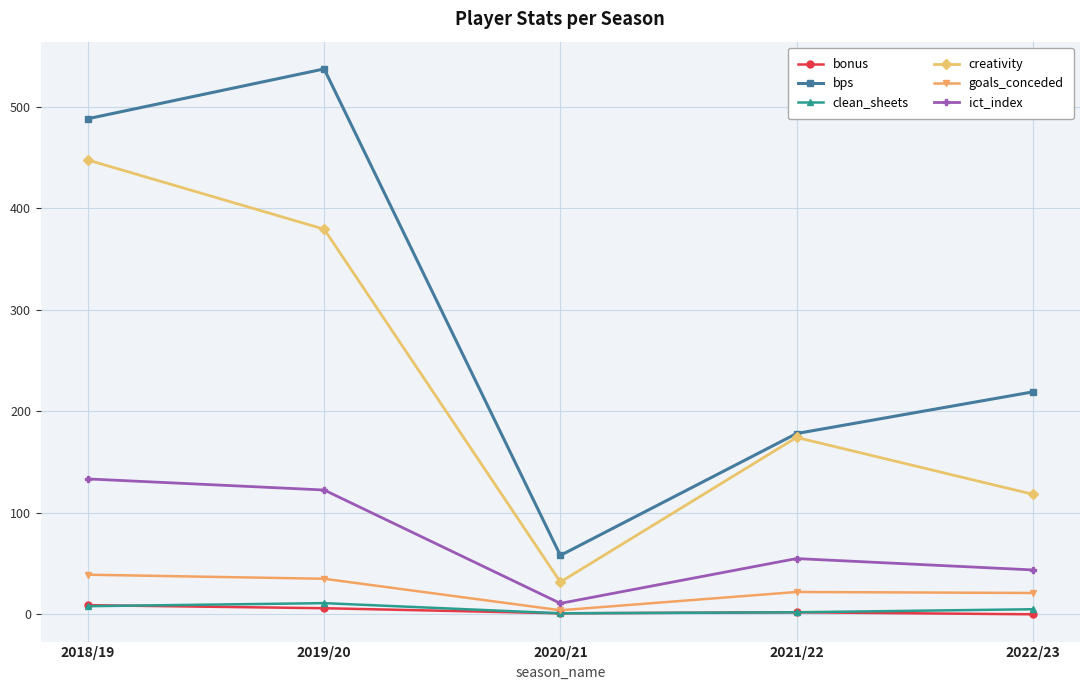

How many values in the creativity series are below 174?

2